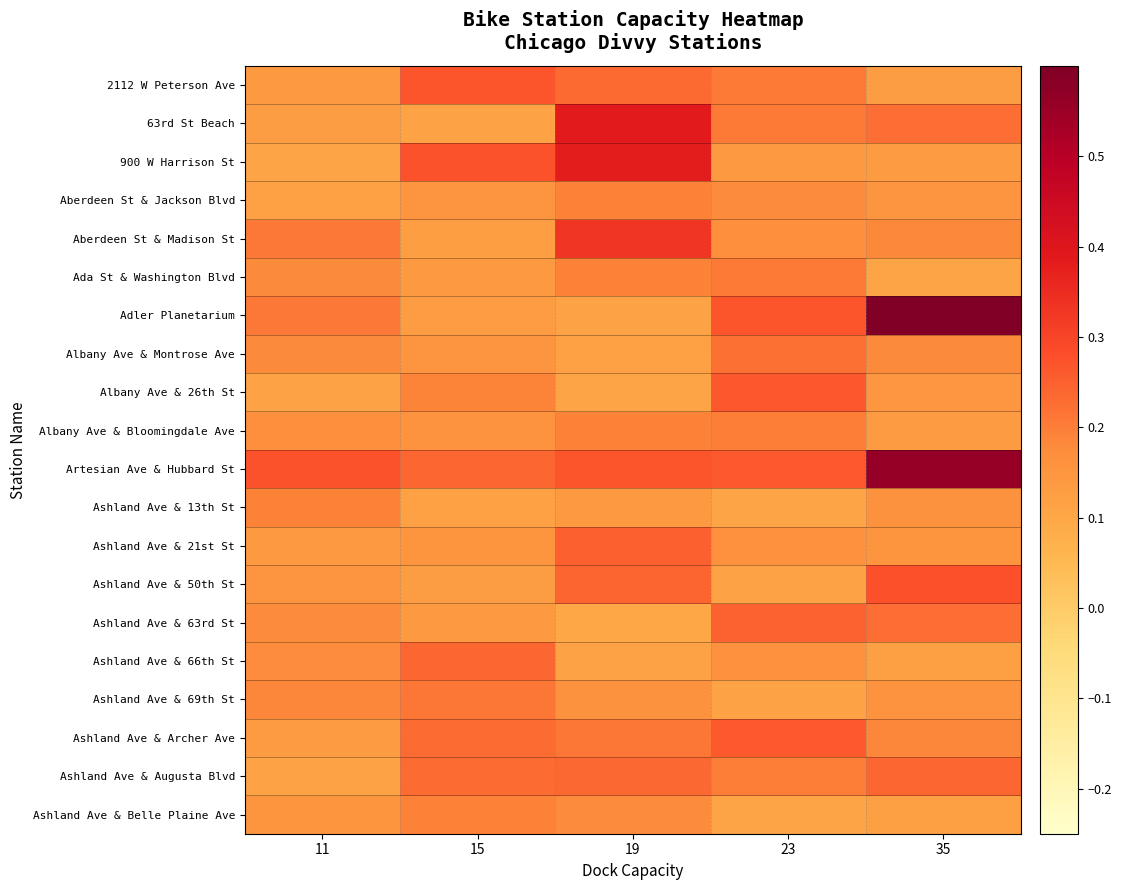

Reading left to right, what are all the values shown in this chart?

2112 W Peterson Ave: 11=0.1	15=0.3	19=0.2	23=0.2	35=0.1
63rd St Beach: 11=0.1	15=0.1	19=0.4	23=0.2	35=0.2
900 W Harrison St: 11=0.1	15=0.3	19=0.4	23=0.1	35=0.1
Aberdeen St & Jackson Blvd: 11=0.1	15=0.2	19=0.2	23=0.2	35=0.2
Aberdeen St & Madison St: 11=0.2	15=0.1	19=0.3	23=0.2	35=0.2
Ada St & Washington Blvd: 11=0.2	15=0.1	19=0.2	23=0.2	35=0.1
Adler Planetarium: 11=0.2	15=0.1	19=0.1	23=0.3	35=0.6
Albany Ave & Montrose Ave: 11=0.2	15=0.2	19=0.1	23=0.2	35=0.2
Albany Ave & 26th St: 11=0.1	15=0.2	19=0.1	23=0.3	35=0.1
Albany Ave & Bloomingdale Ave: 11=0.2	15=0.2	19=0.2	23=0.2	35=0.1
Artesian Ave & Hubbard St: 11=0.3	15=0.2	19=0.3	23=0.3	35=0.6
Ashland Ave & 13th St: 11=0.2	15=0.1	19=0.1	23=0.1	35=0.2
Ashland Ave & 21st St: 11=0.1	15=0.1	19=0.2	23=0.2	35=0.2
Ashland Ave & 50th St: 11=0.2	15=0.1	19=0.2	23=0.1	35=0.3
Ashland Ave & 63rd St: 11=0.2	15=0.1	19=0.1	23=0.2	35=0.2
Ashland Ave & 66th St: 11=0.2	15=0.2	19=0.1	23=0.2	35=0.1
Ashland Ave & 69th St: 11=0.2	15=0.2	19=0.2	23=0.1	35=0.2
Ashland Ave & Archer Ave: 11=0.1	15=0.2	19=0.2	23=0.3	35=0.2
Ashland Ave & Augusta Blvd: 11=0.1	15=0.2	19=0.2	23=0.2	35=0.2
Ashland Ave & Belle Plaine Ave: 11=0.1	15=0.2	19=0.2	23=0.1	35=0.1